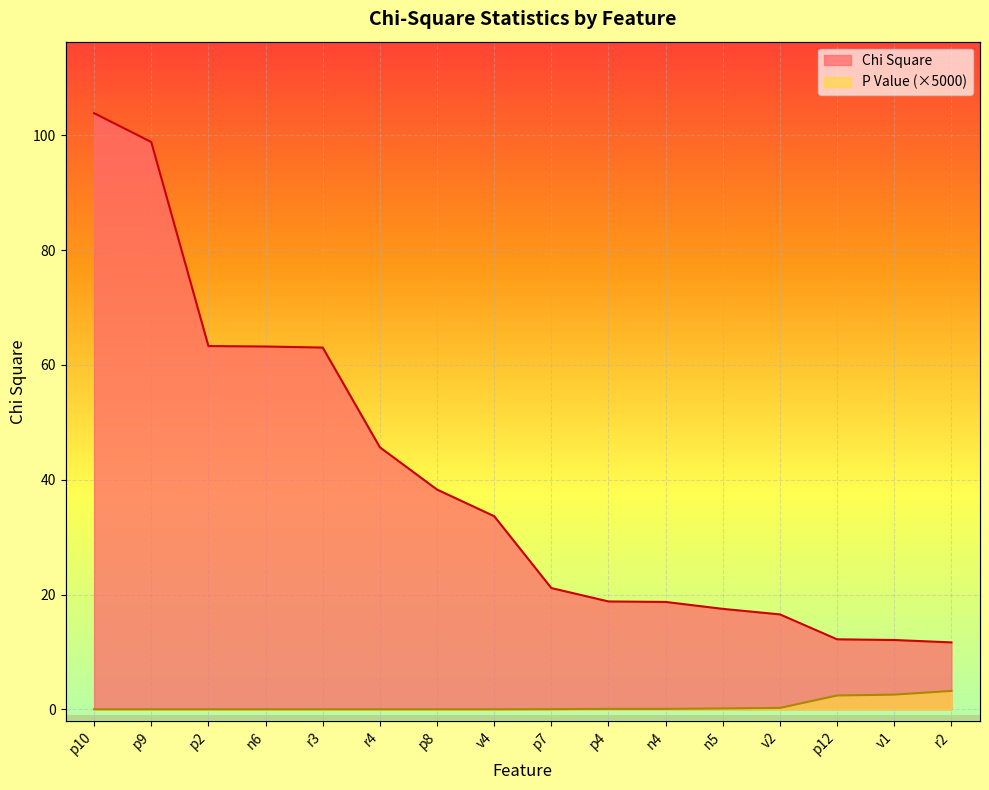

True or false: P Value and Chi Square intersect in this chart.

False